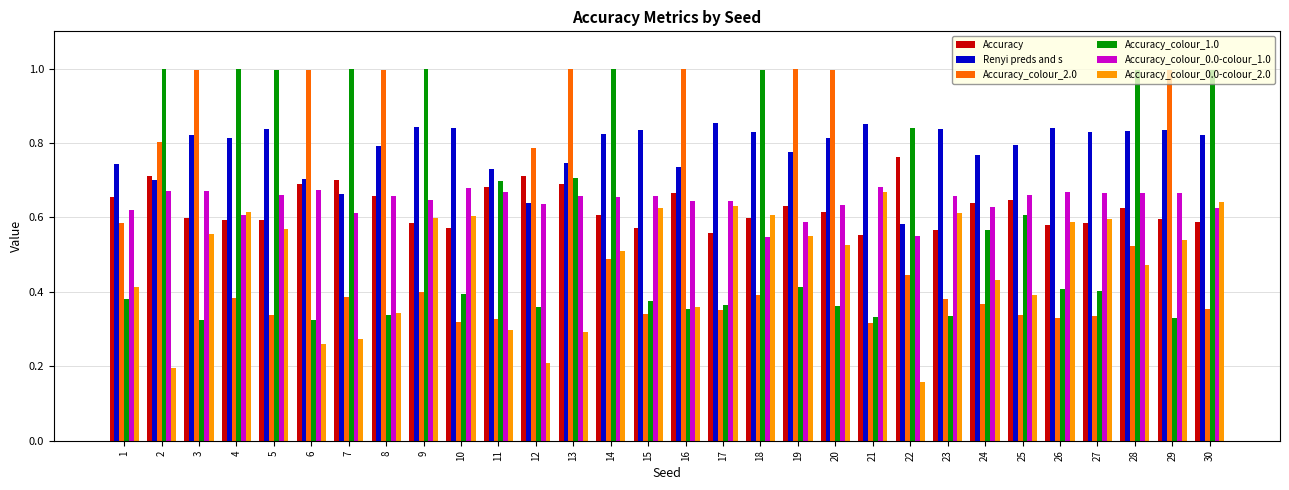

What is the sum of all Accuracy_colour_1.0 values?

18.2